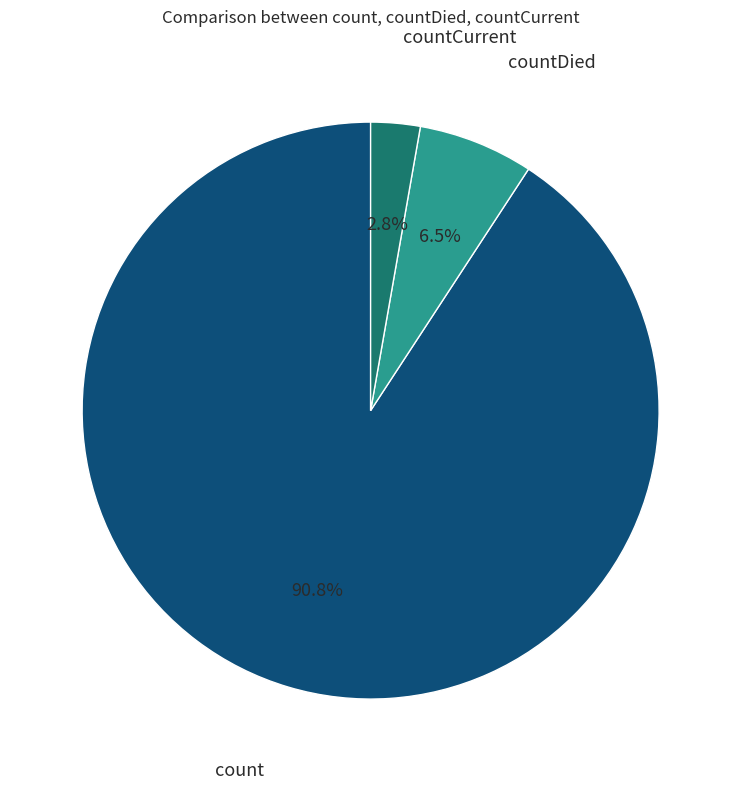

How much of the chart is everything except countCurrent?

97.2%